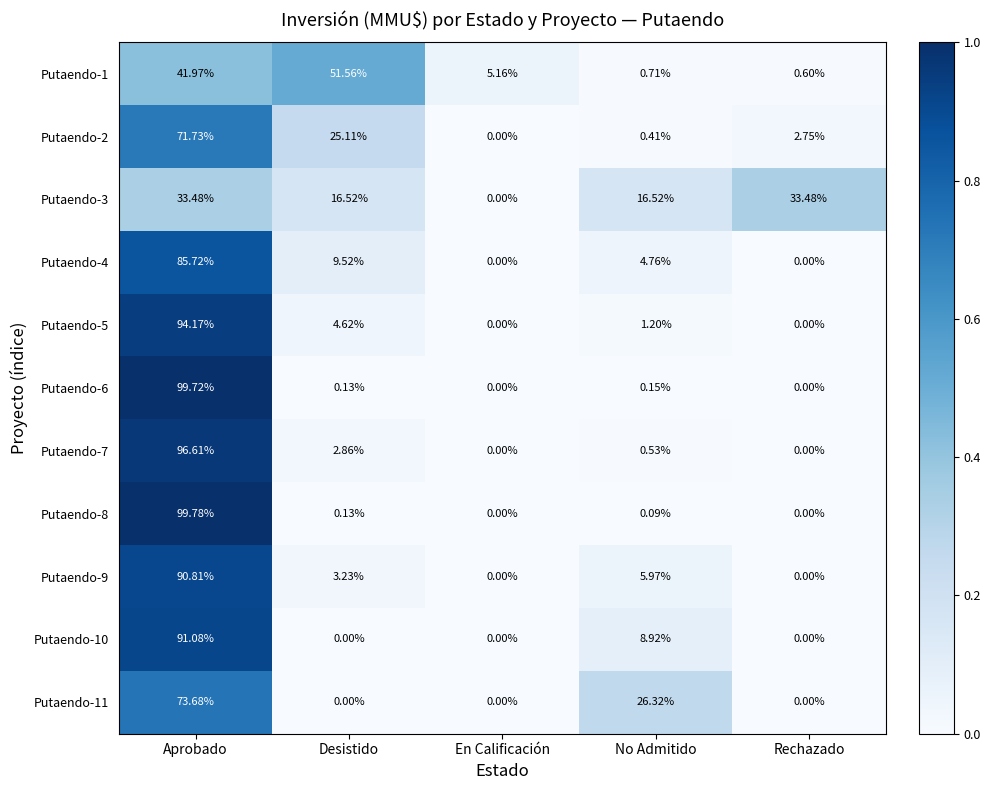

List the labels in order of Putaendo-2 value, smallest first.

En Calificación, No Admitido, Rechazado, Desistido, Aprobado